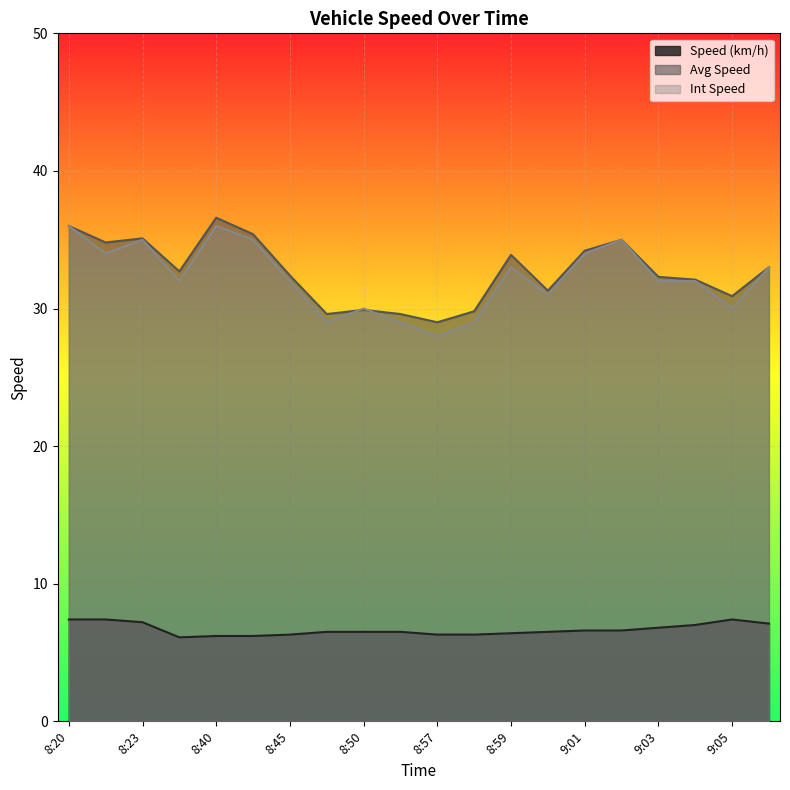

At how many categories does at least one series exceed 17?

20